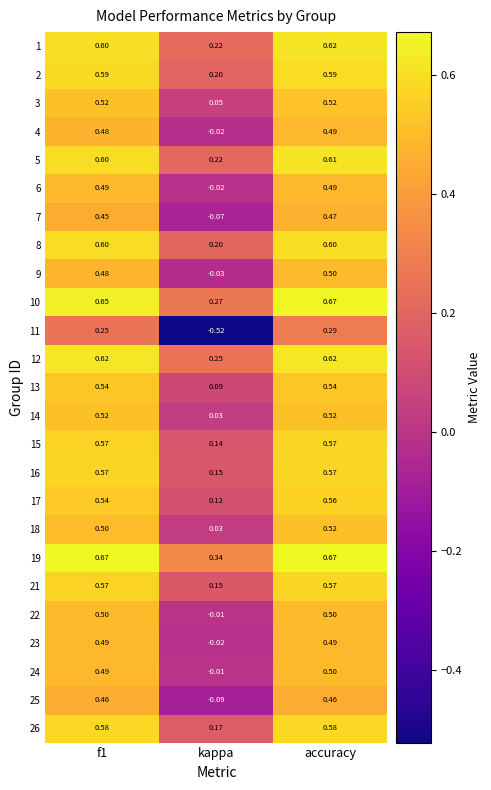

At which label does 1 reach its peak?

accuracy